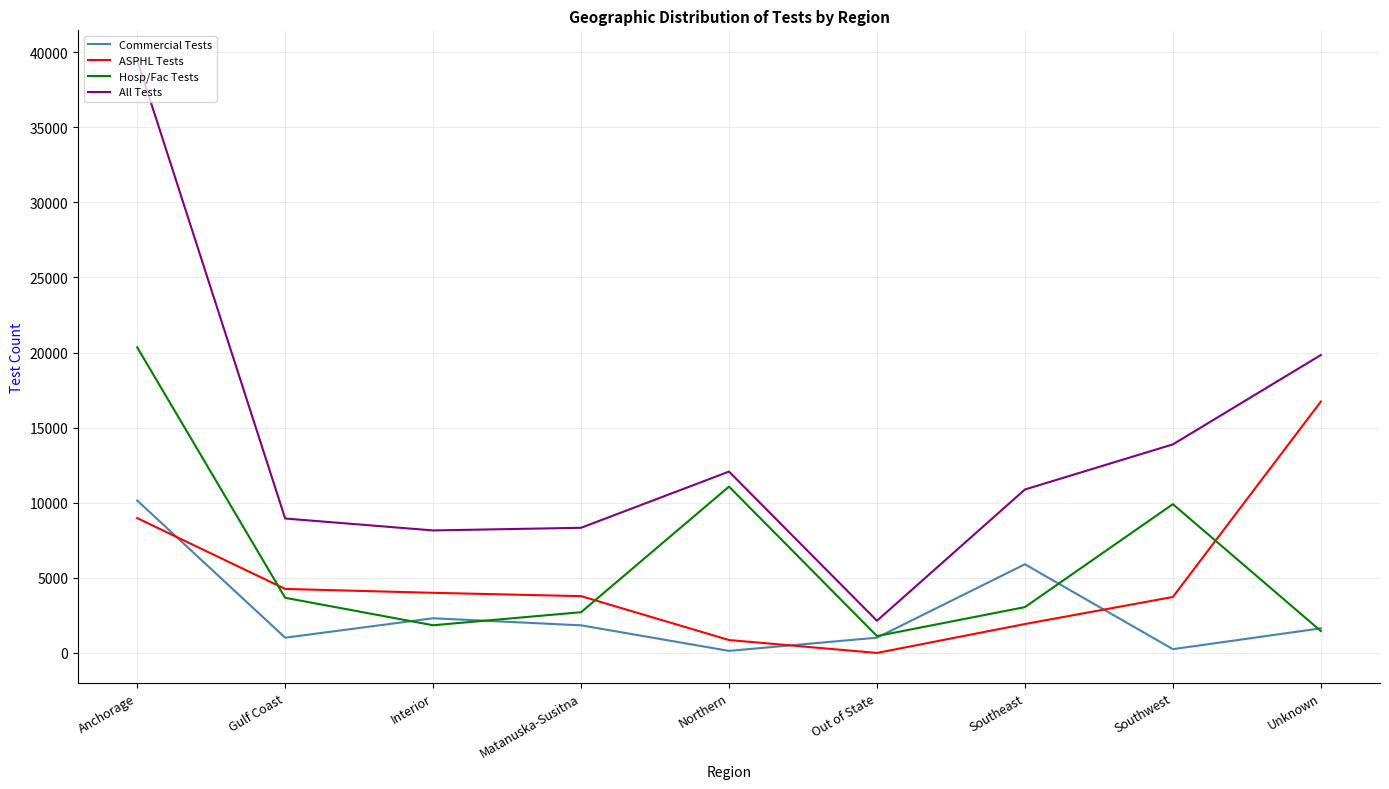

What position from the left is Matanuska-Susitna?

4